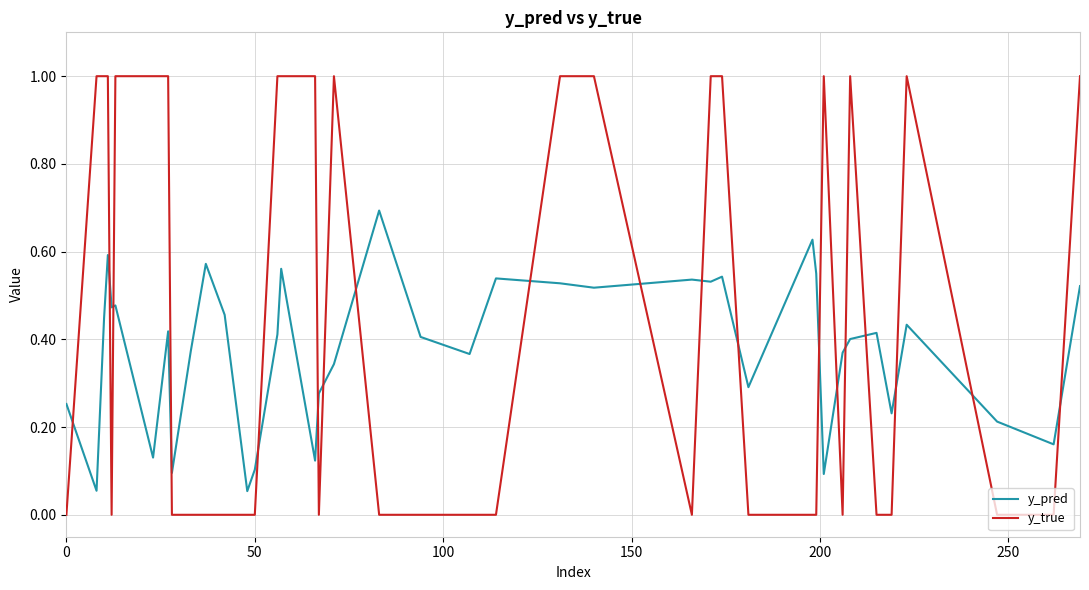

What is the difference between the maximum and minimum values in the y_true series?

1.0